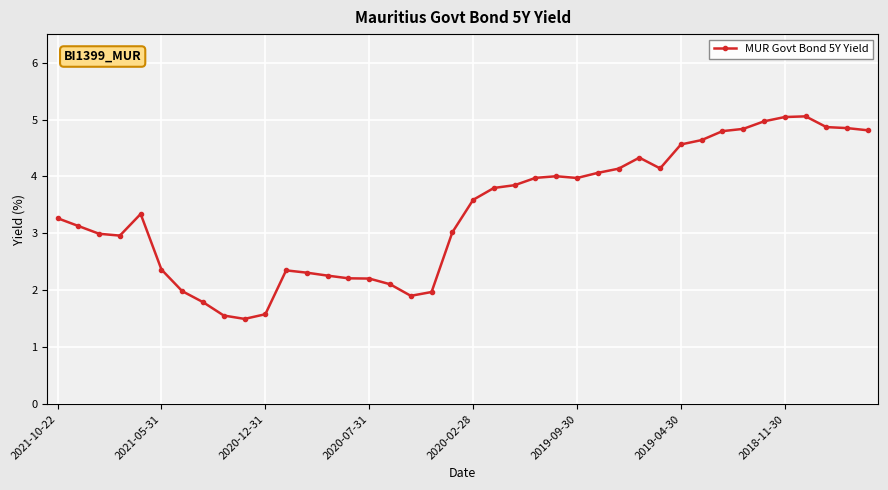

How many series are shown in this chart?

1